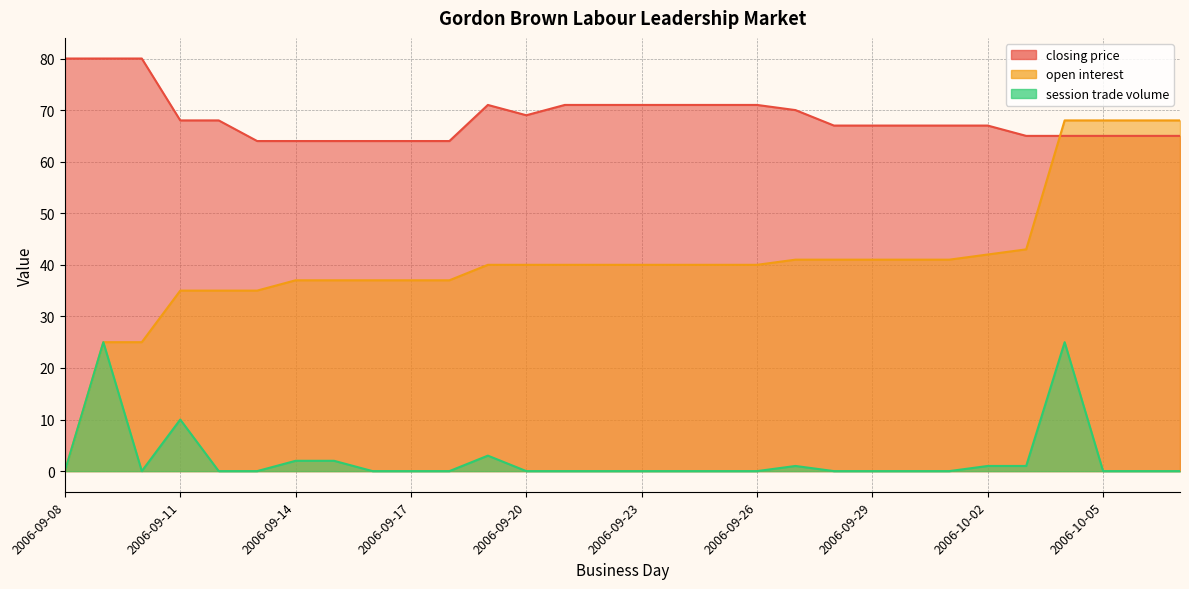

Rank the series at 2006-09-30 from highest to lowest value.

closing price, open interest, session trade volume